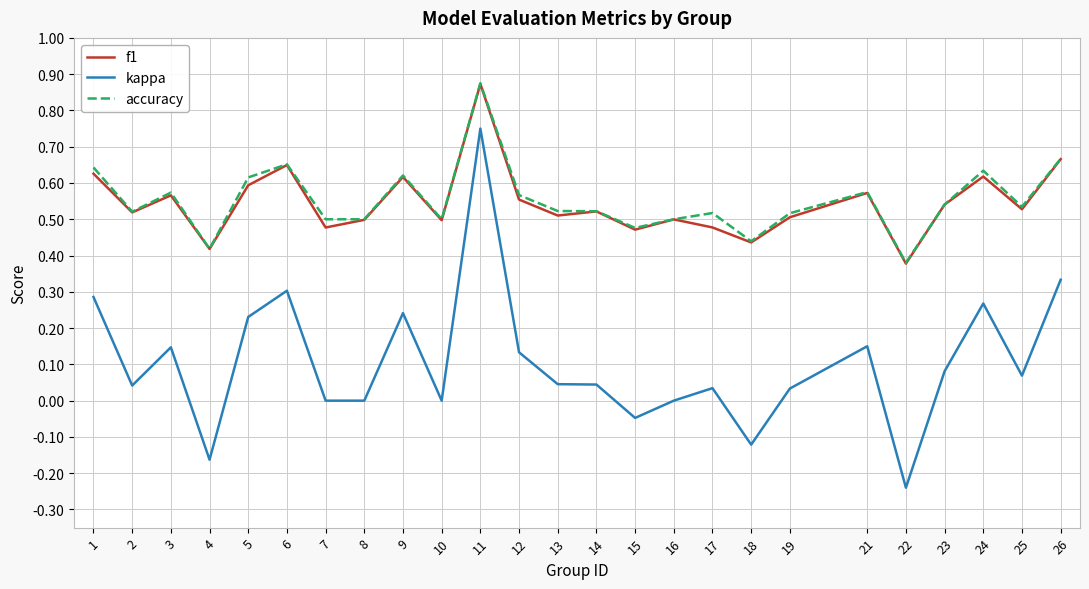

At which category does the chart reach its minimum across all series?

22